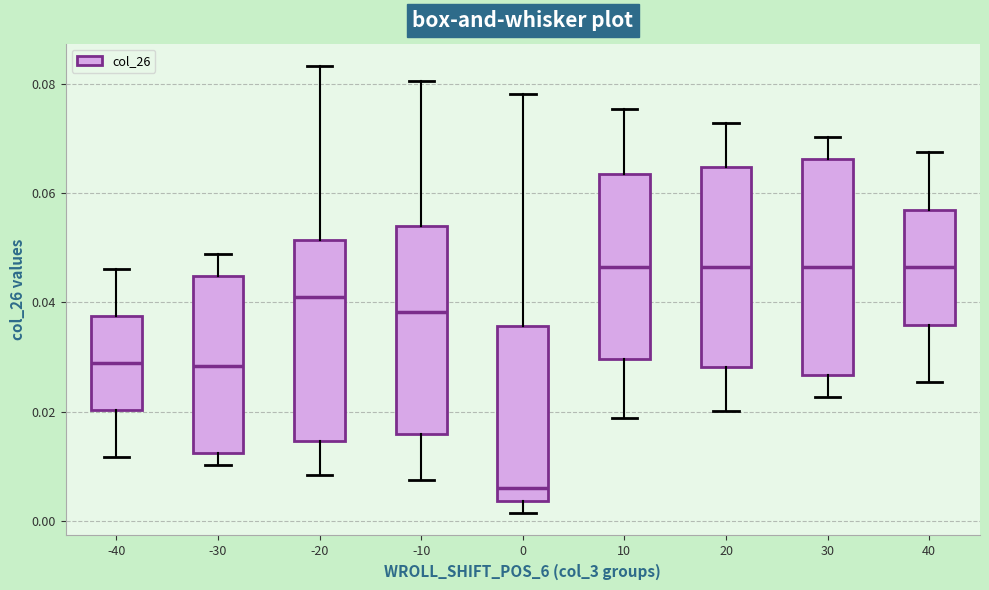

Reading left to right, read every box against the y-axis: the position of its median line, the range the box covers, and the ends of its whiskers. The values are not printed on the chart, so give them approximately, as read against the axis.

-40: median 0.028, box 0.020 to 0.038, whiskers 0.012 to 0.046
-30: median 0.028, box 0.012 to 0.044, whiskers 0.010 to 0.048
-20: median 0.040, box 0.014 to 0.052, whiskers 0.008 to 0.084
-10: median 0.038, box 0.016 to 0.054, whiskers 0.008 to 0.080
0: median 0.006, box 0.004 to 0.036, whiskers 0.002 to 0.078
10: median 0.046, box 0.030 to 0.064, whiskers 0.018 to 0.076
20: median 0.046, box 0.028 to 0.064, whiskers 0.020 to 0.072
30: median 0.046, box 0.026 to 0.066, whiskers 0.022 to 0.070
40: median 0.046, box 0.036 to 0.056, whiskers 0.026 to 0.068